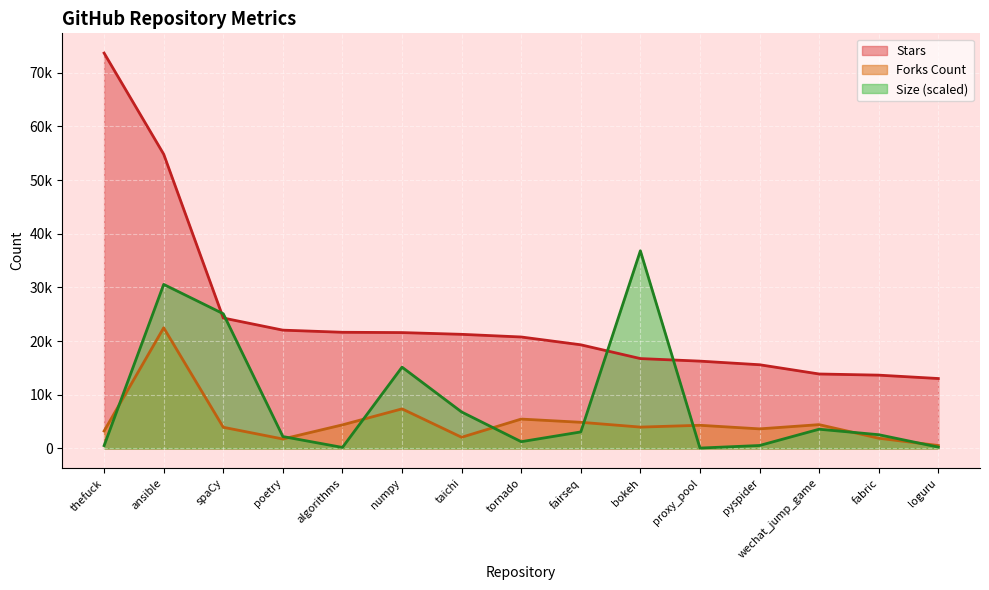

What is the sum of all Size values?

128757.2